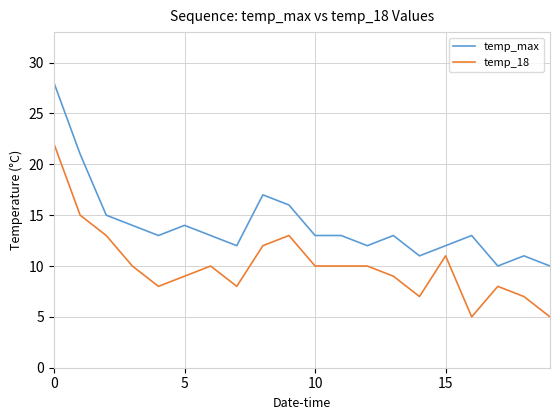

What is the difference between the maximum and minimum values in the temp_18 series?

17